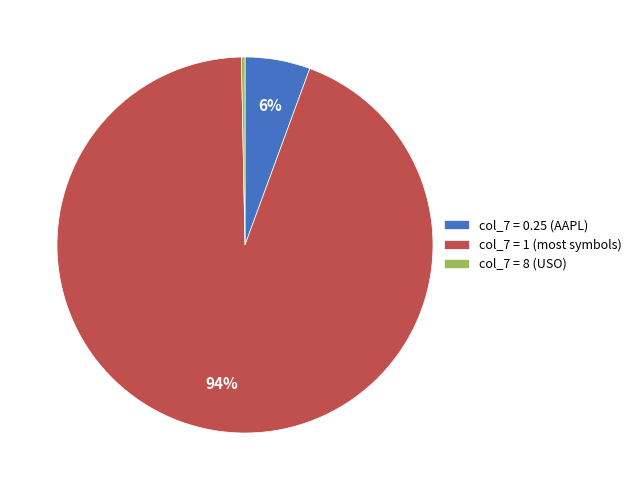

Count the number of slices in the pie.

3